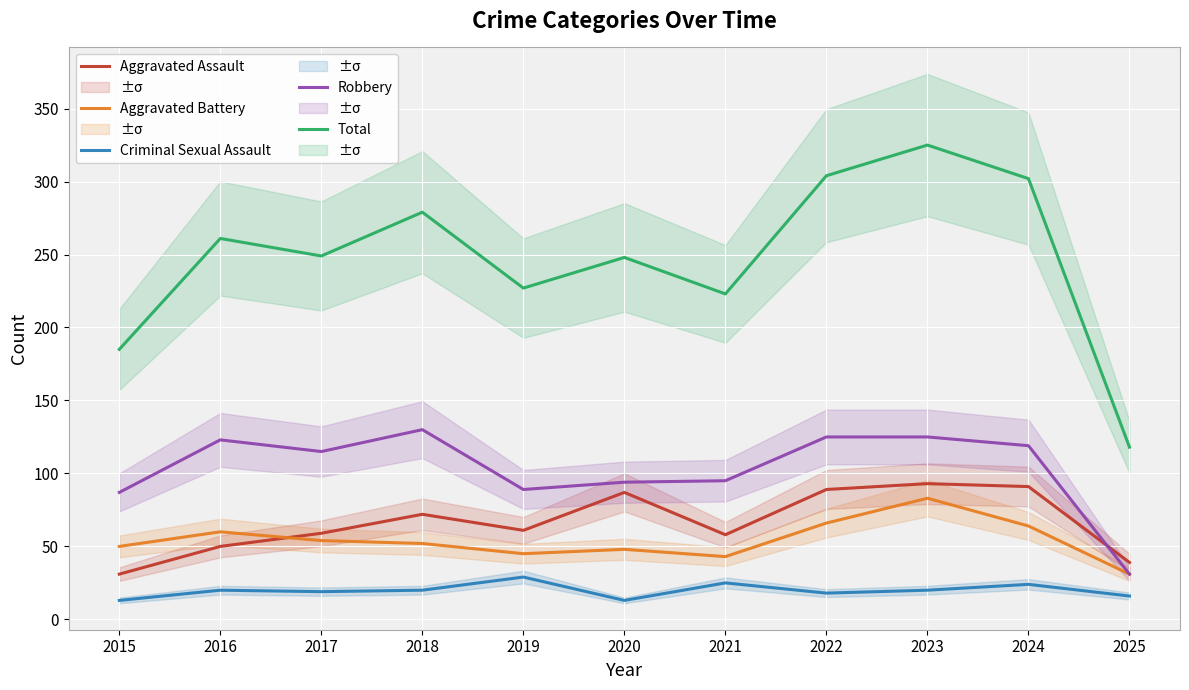

Reading right to left, list all the values displayed in this chart.

Aggravated Assault: 2025=39	2024=91	2023=93	2022=89	2021=58	2020=87	2019=61	2018=72	2017=59	2016=50	2015=31
Aggravated Battery: 2025=31	2024=64	2023=83	2022=66	2021=43	2020=48	2019=45	2018=52	2017=54	2016=60	2015=50
Criminal Sexual Assault: 2025=16	2024=24	2023=20	2022=18	2021=25	2020=13	2019=29	2018=20	2017=19	2016=20	2015=13
Robbery: 2025=31	2024=119	2023=125	2022=125	2021=95	2020=94	2019=89	2018=130	2017=115	2016=123	2015=87
Total: 2025=118	2024=302	2023=325	2022=304	2021=223	2020=248	2019=227	2018=279	2017=249	2016=261	2015=185